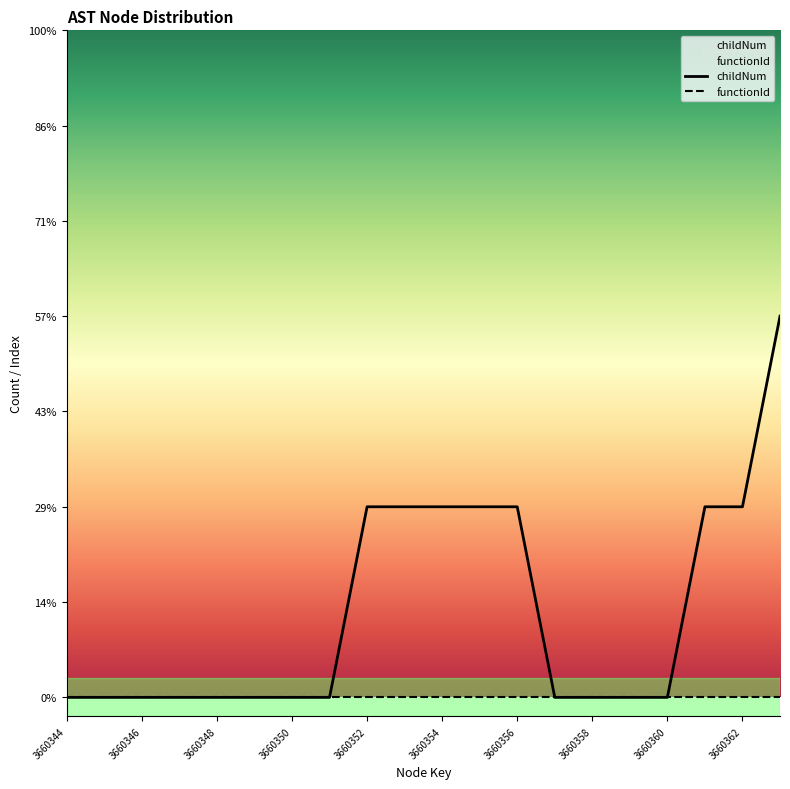

True or false: childNum has a value of 0 at 3660358.

True